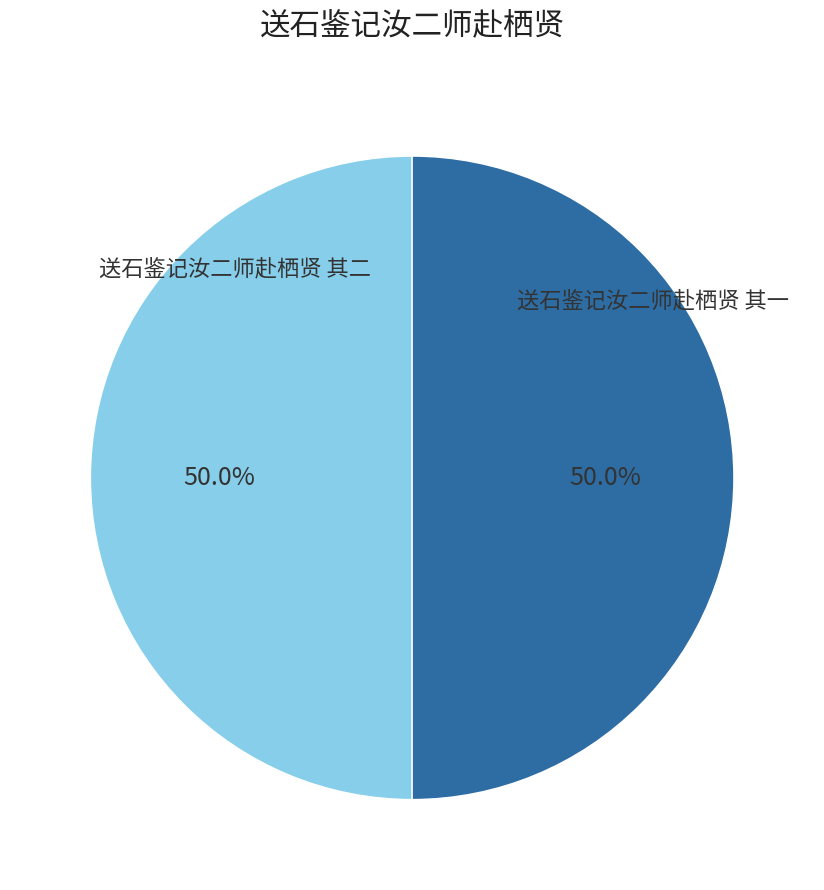

What percentage is the 送石鉴记汝二师赴栖贤 其一 slice, to the nearest percent?

50%